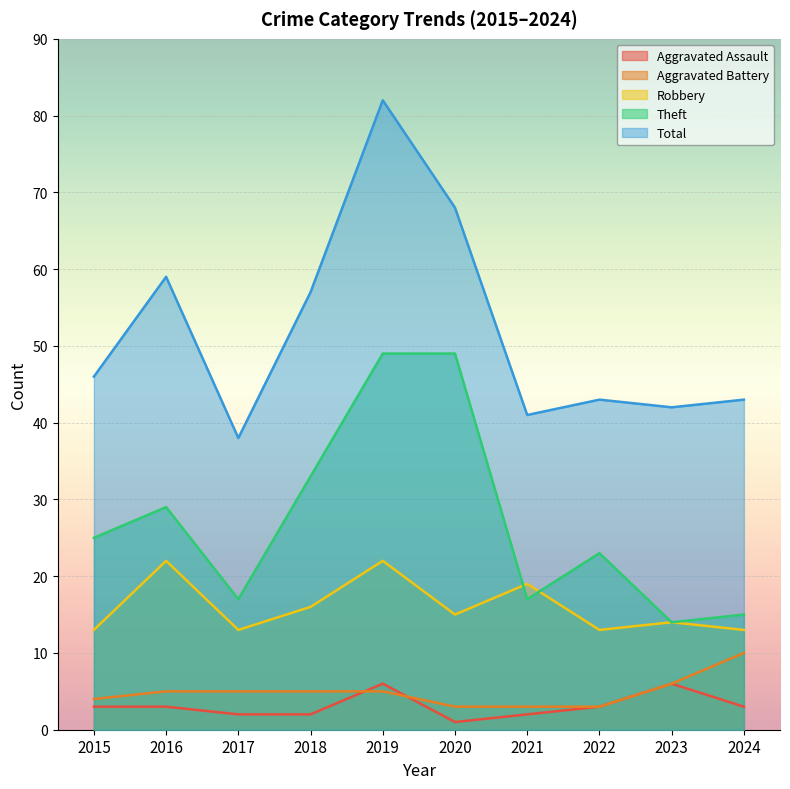

How many lines are shown in the chart?

5